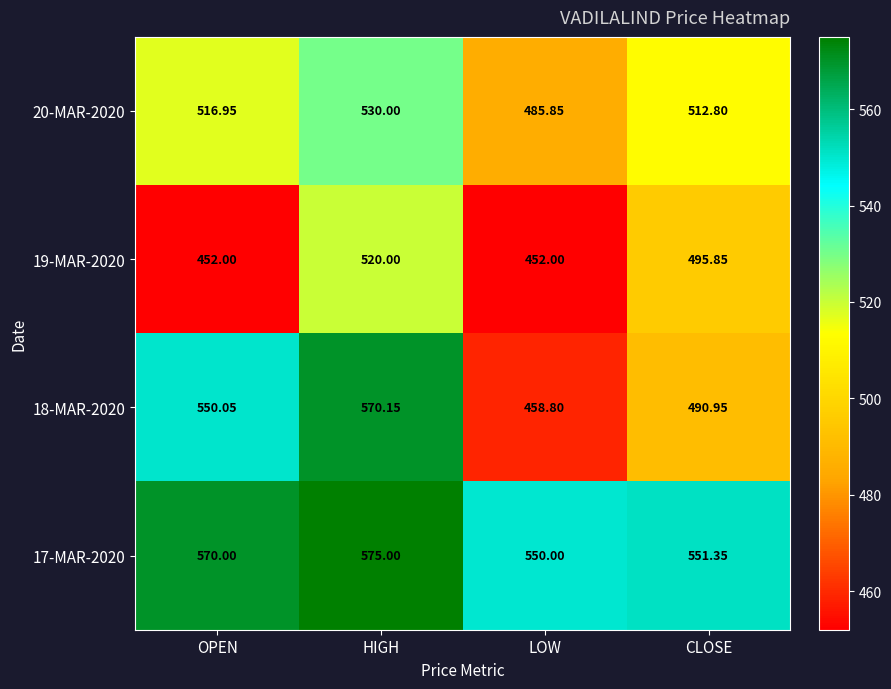

Rank the categories by 17-MAR-2020 value from highest to lowest.

HIGH, OPEN, CLOSE, LOW